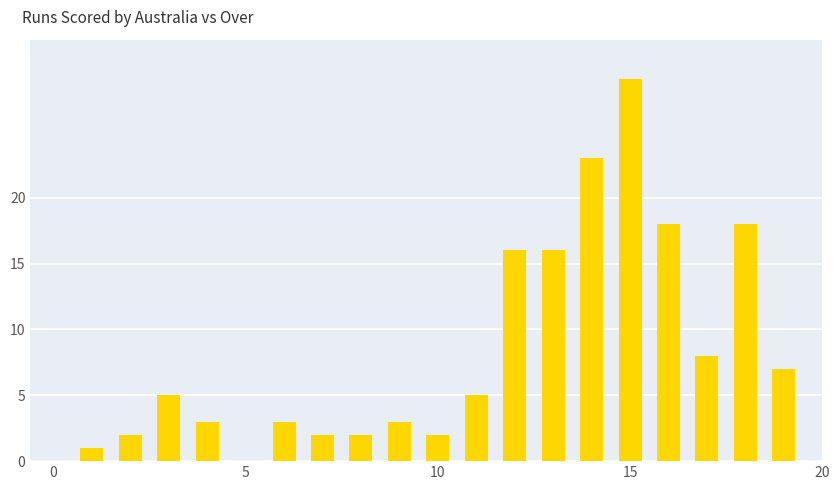

What is the maximum value shown in the chart?

29